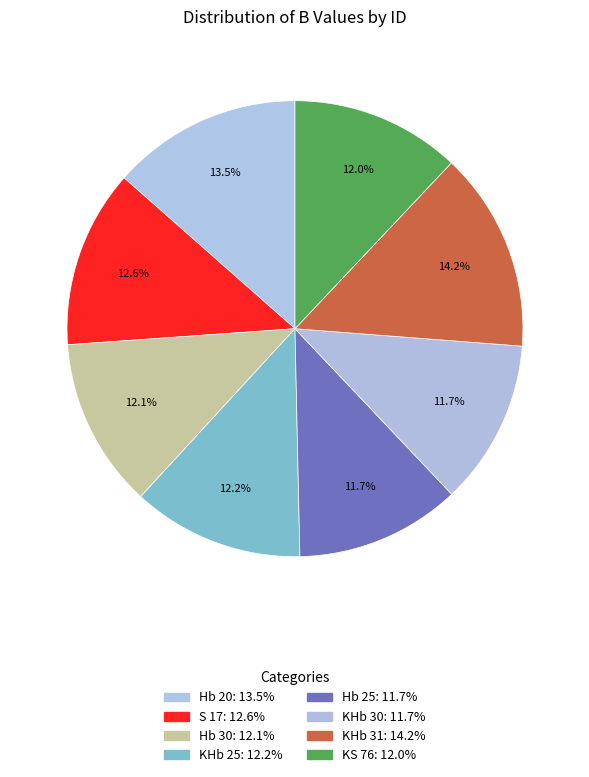

Count the number of slices in the pie.

8